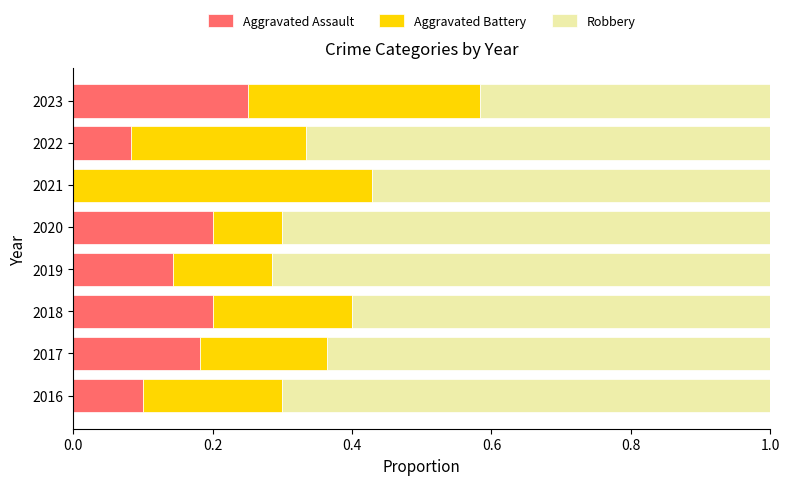

What is the sum of all Aggravated Assault values?

1.2